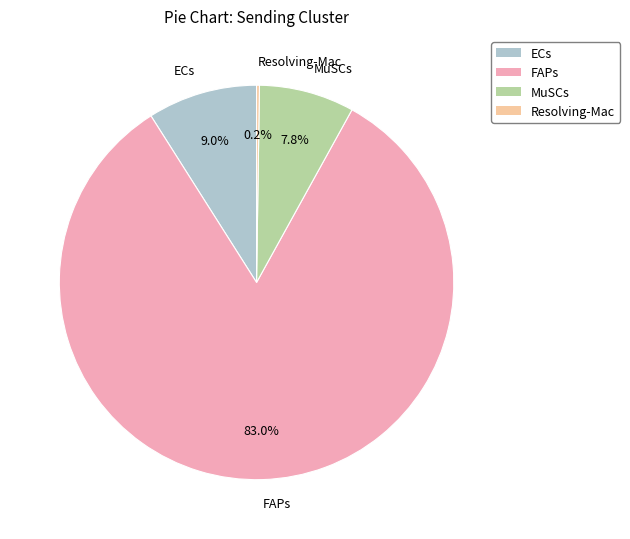

Which slice is the largest?

FAPs